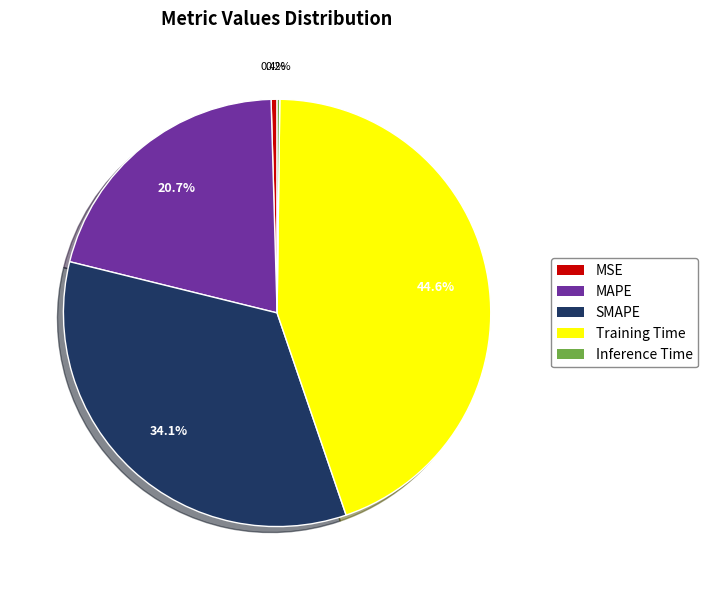

Is there any slice that represents more than half of the pie?

No